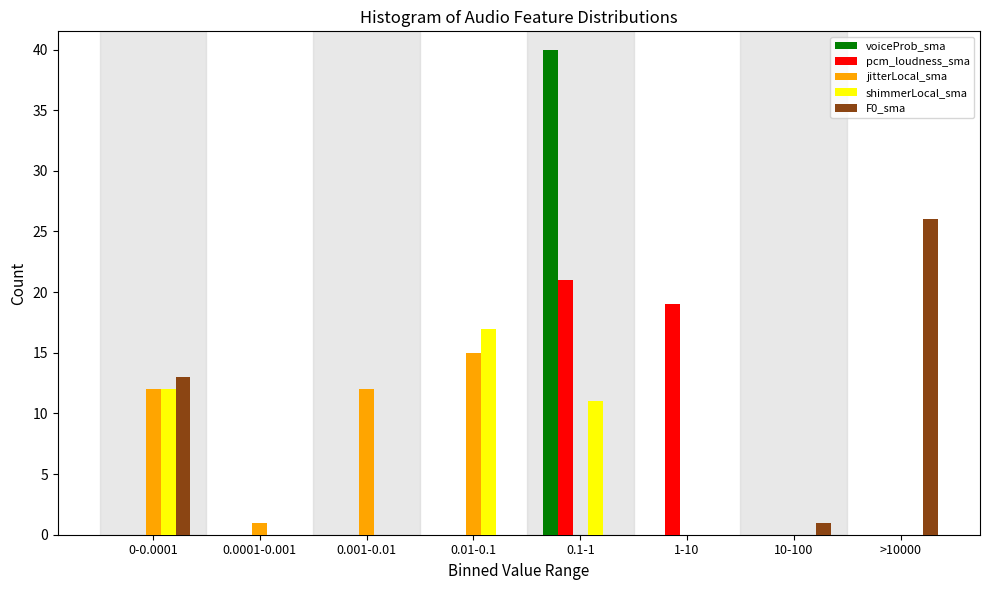

What is the highest value of the pcm_loudness_sma series?

21